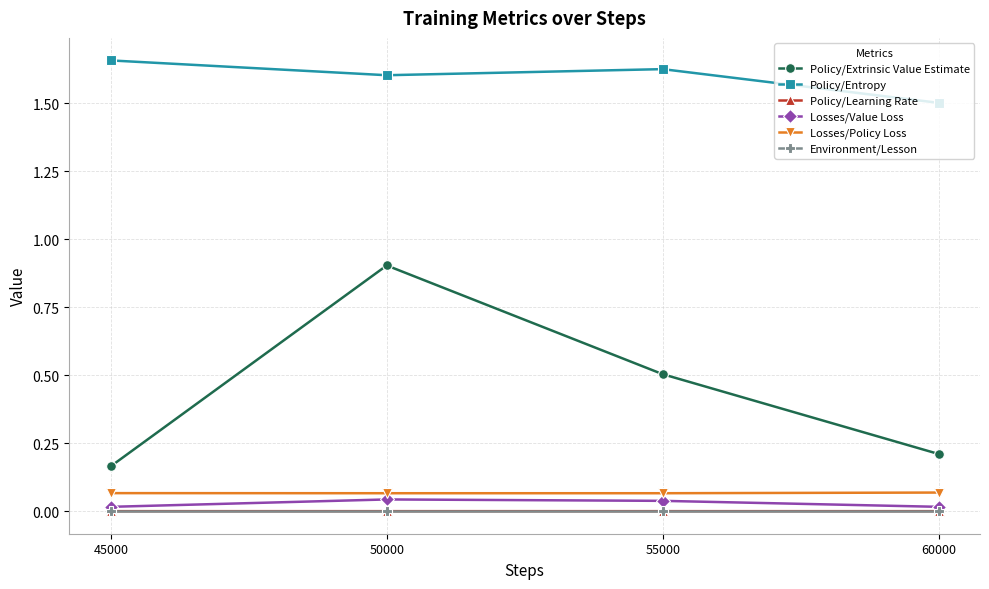

At which label is Policy/Entropy closest to 1?

60000